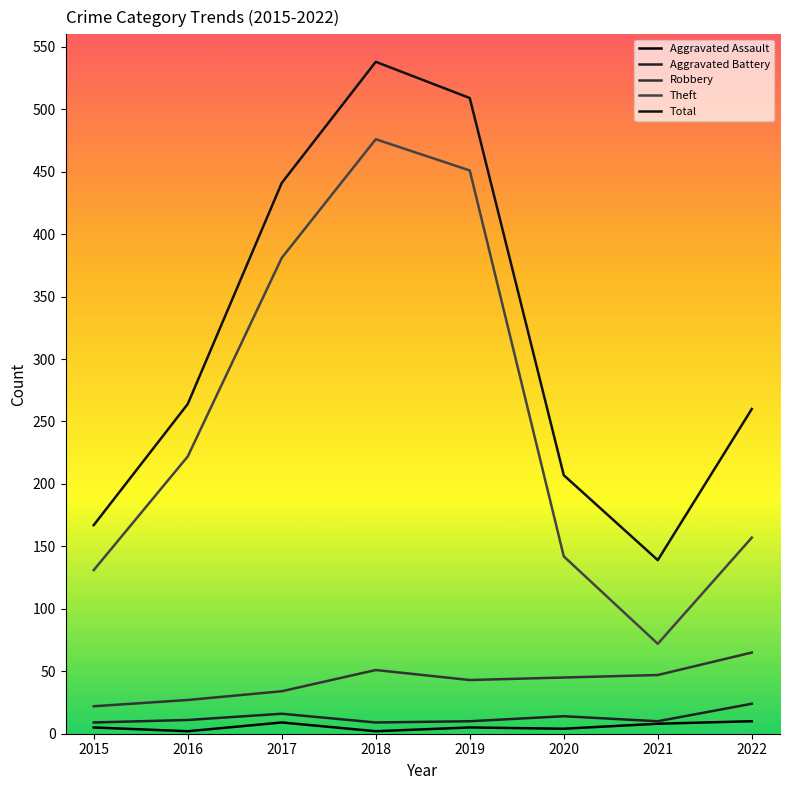

Between 2021 and 2022, which is larger?

2022